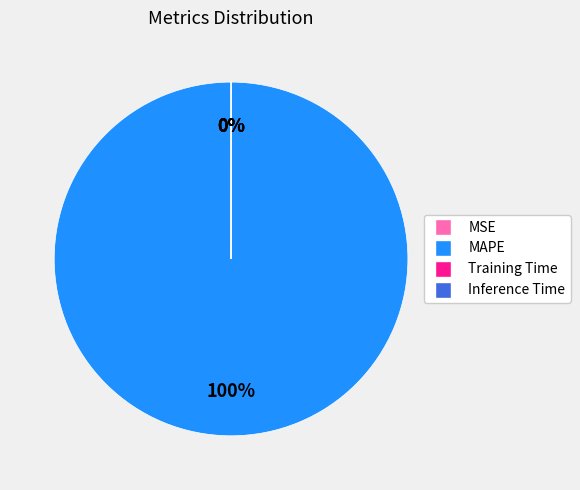

Is it true that Inference Time is 0% of the pie?

True